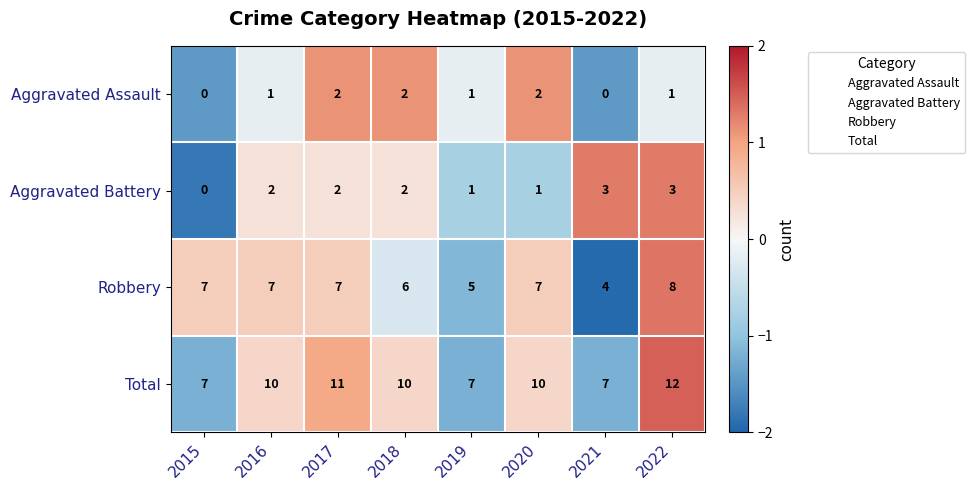

What is the total value across all series at 2021?

14